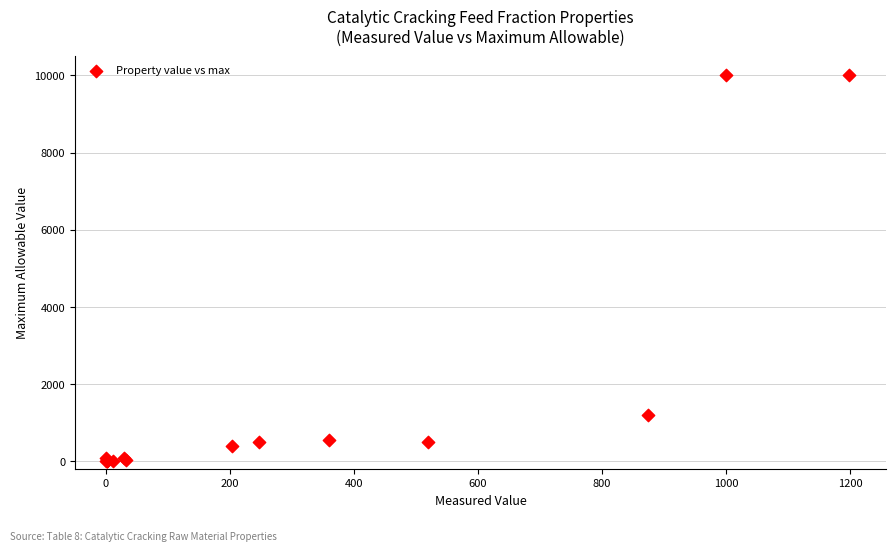

What Y value in the scatter plot is closest to 5002?

1200